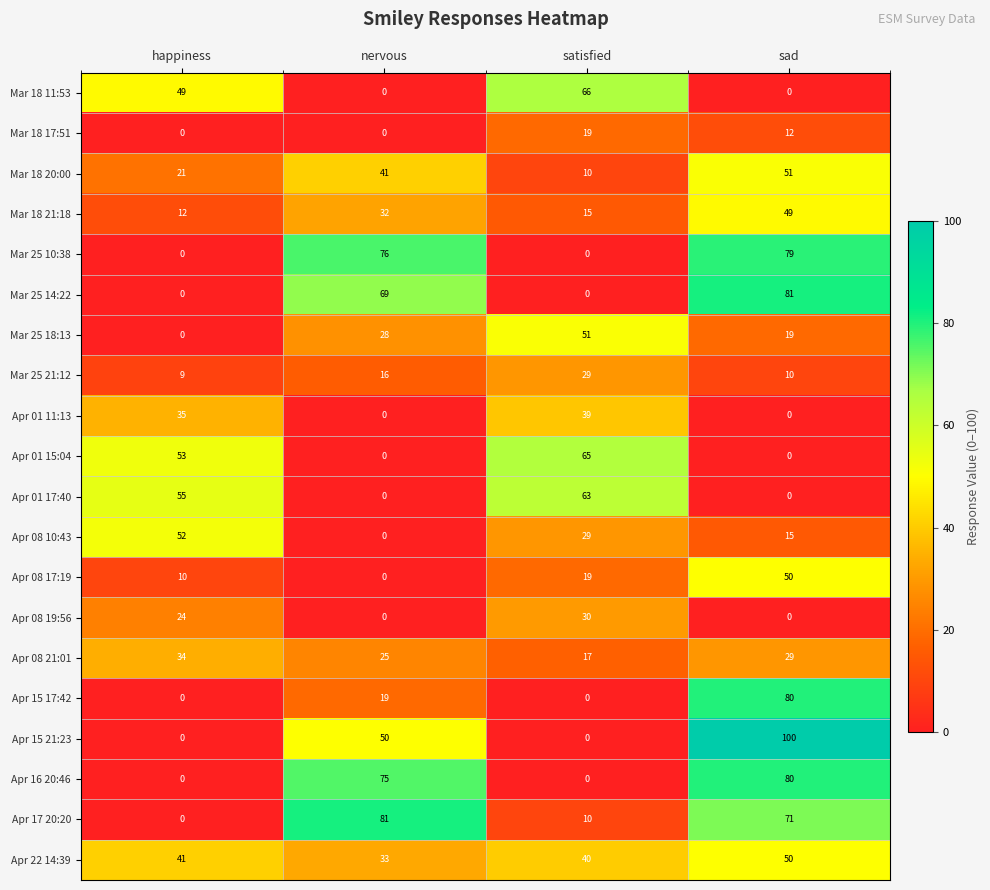

What is the difference between the Mar 18 21:18 values at nervous and sad?

17